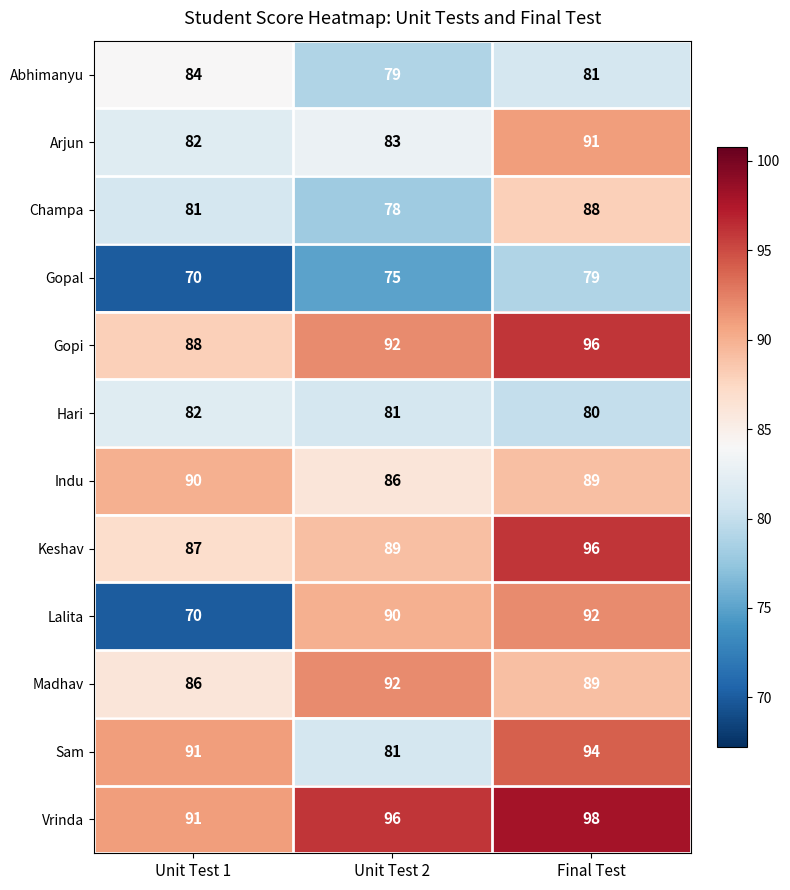

How many series are shown in this chart?

12